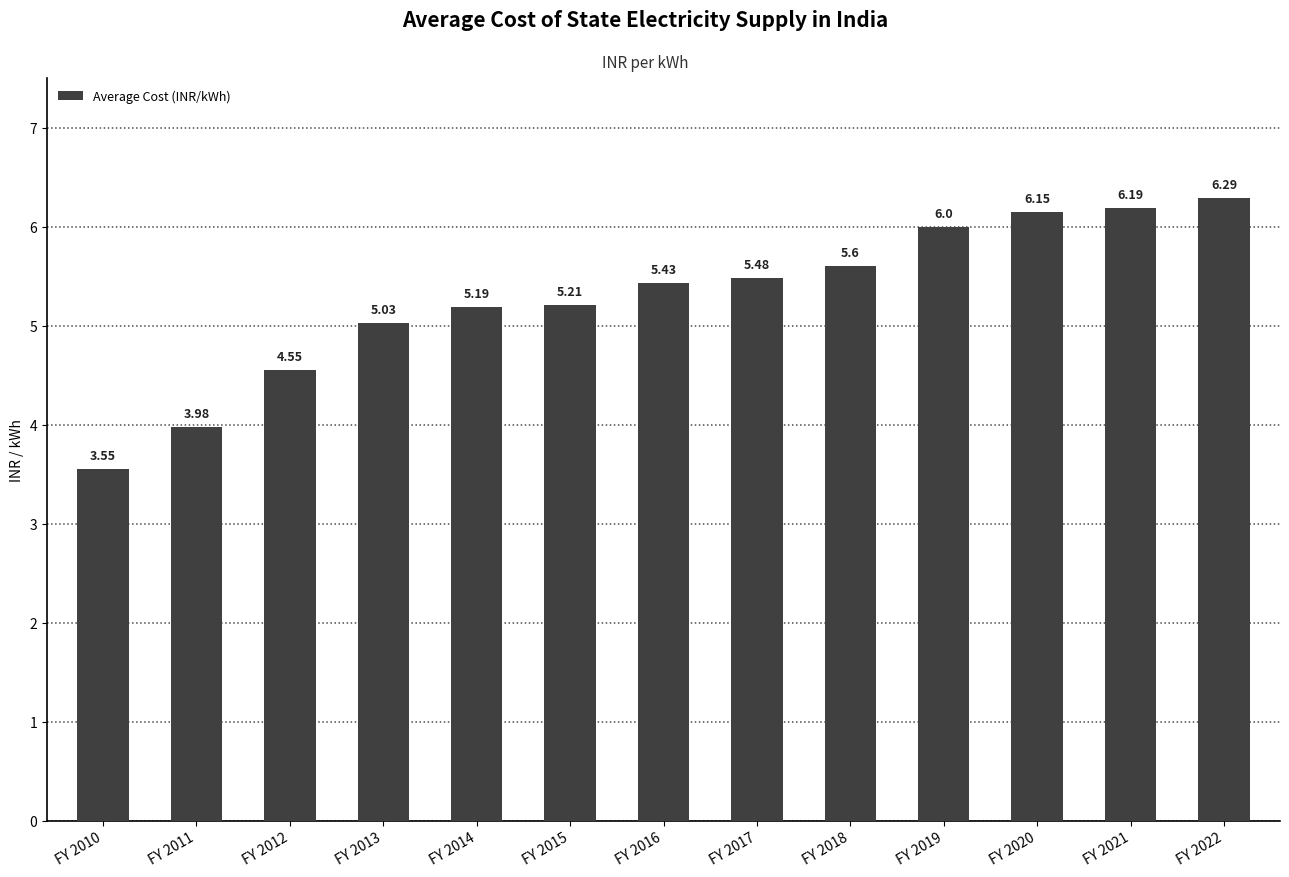

Which has a higher value, FY 2022 or FY 2014?

FY 2022